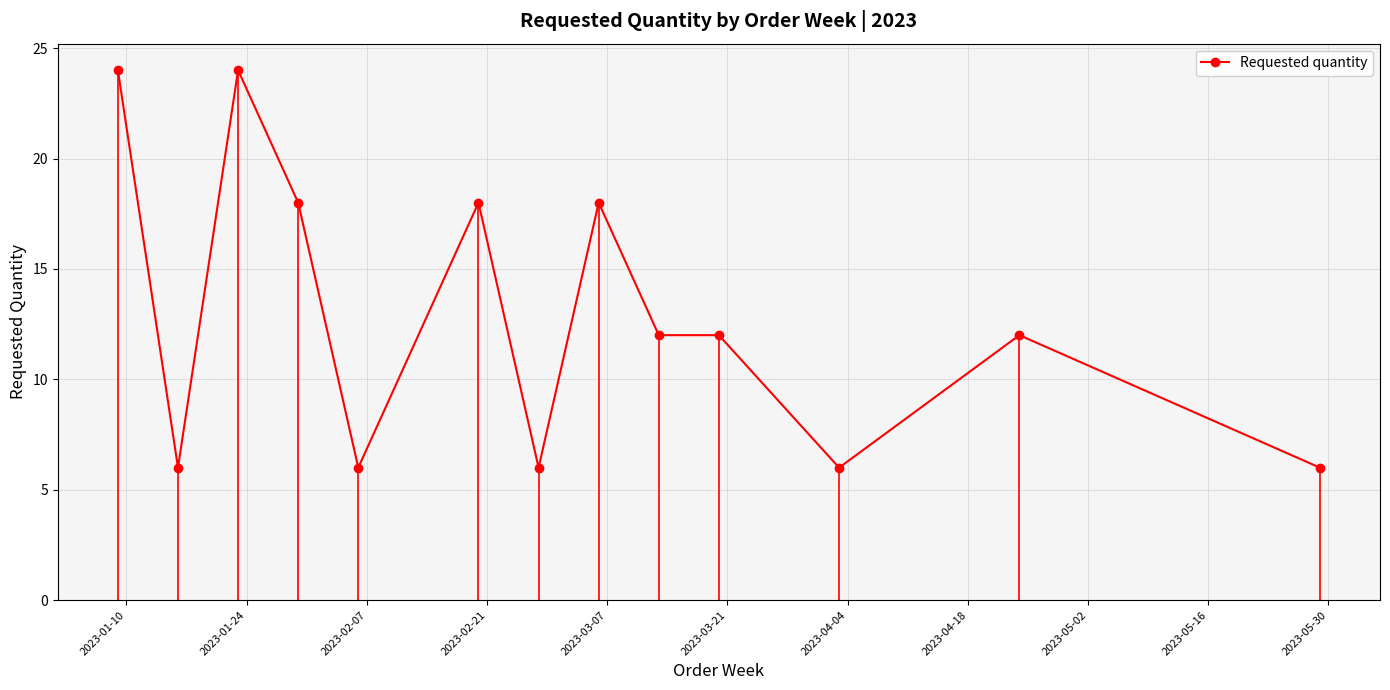

What is the difference between the maximum and minimum values?

18